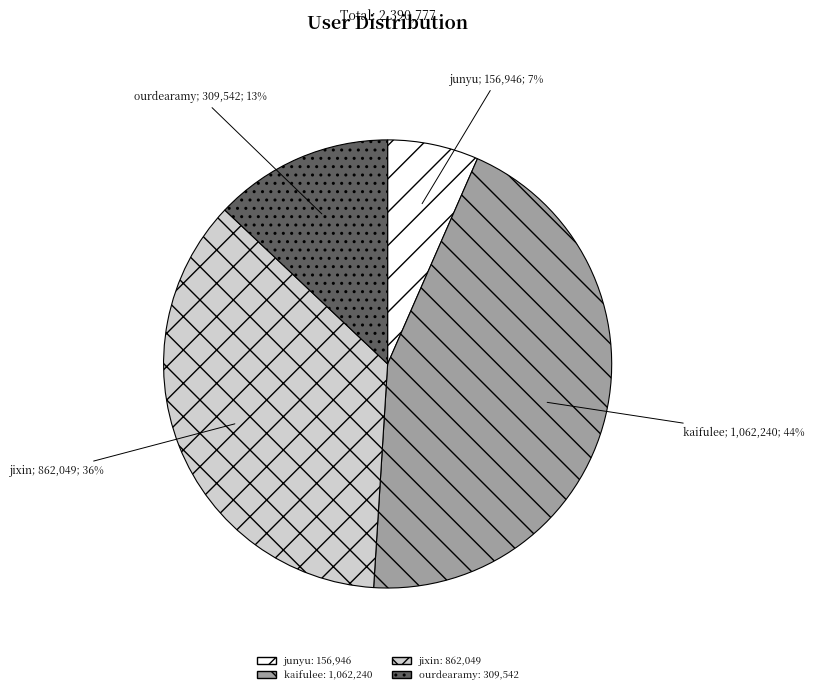

How many segments does this pie chart have?

4